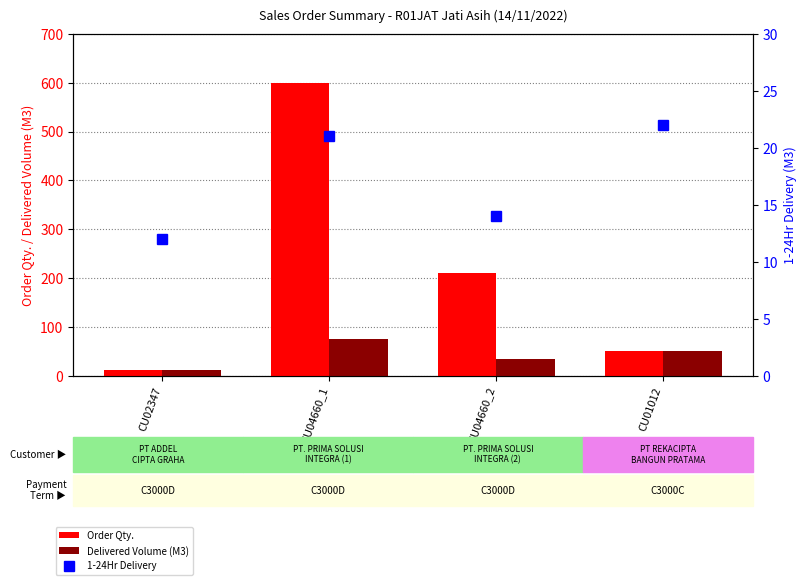

Which series has the largest total across all categories?

Order Qty.